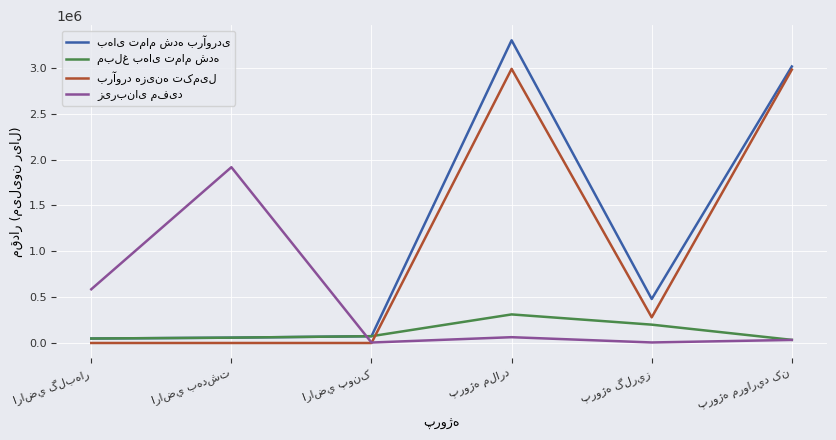

What is the greatest value displayed?

3302000